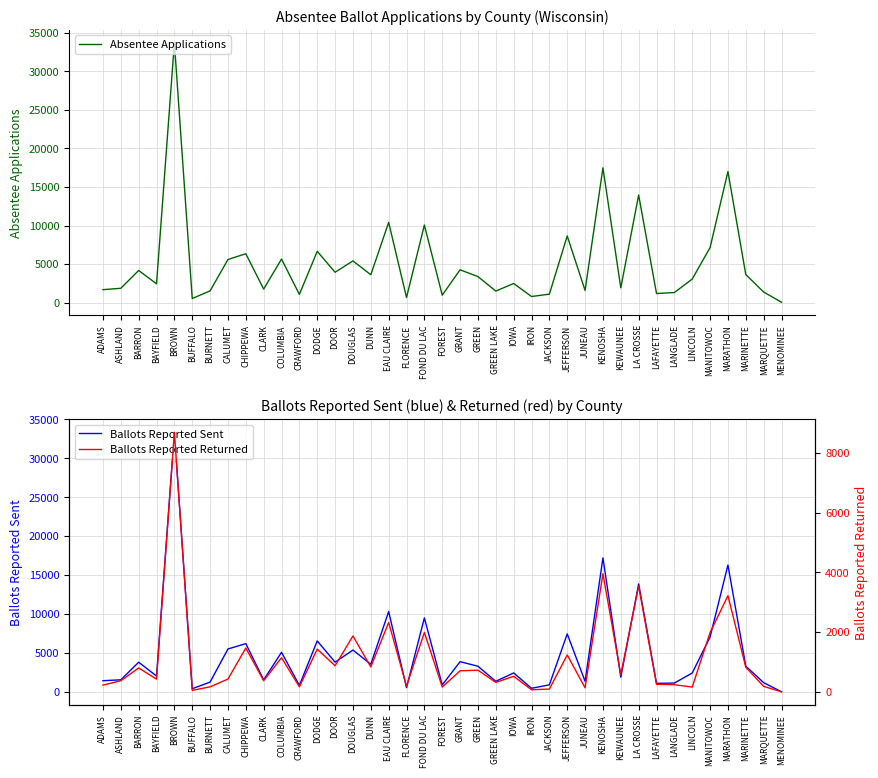

Which category has the highest value in the Ballots Reported Returned series?

BROWN